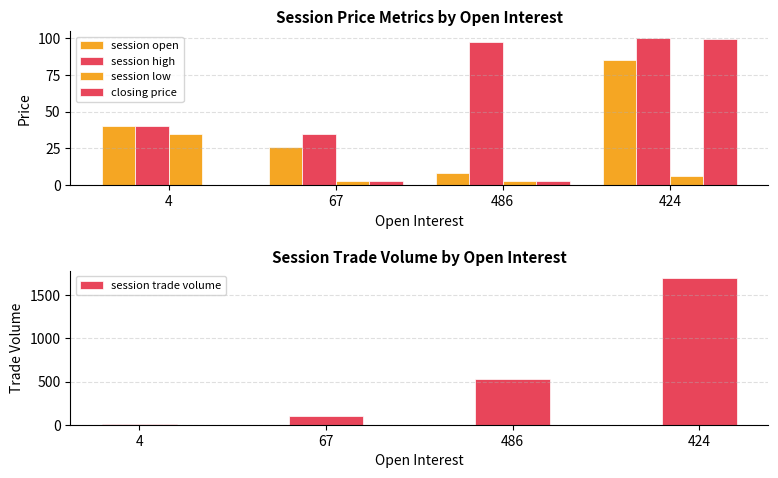

What is the difference between the maximum and second lowest values in the closing price series?

96.7